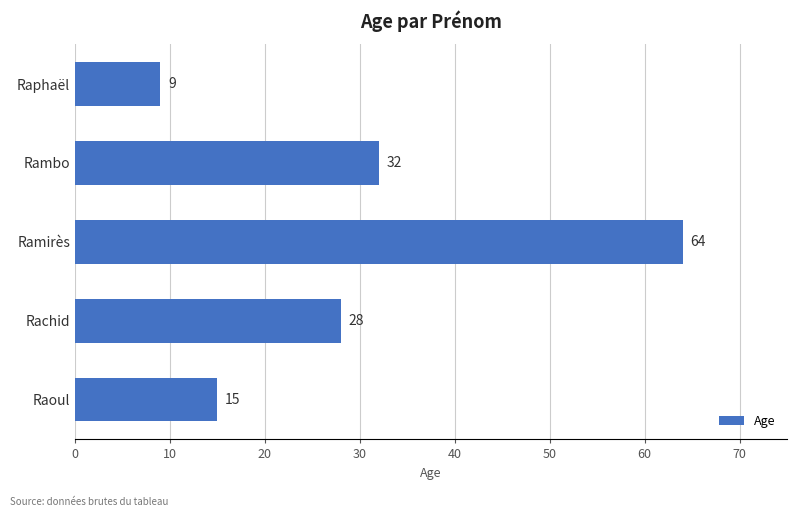

What is the smallest value displayed?

9